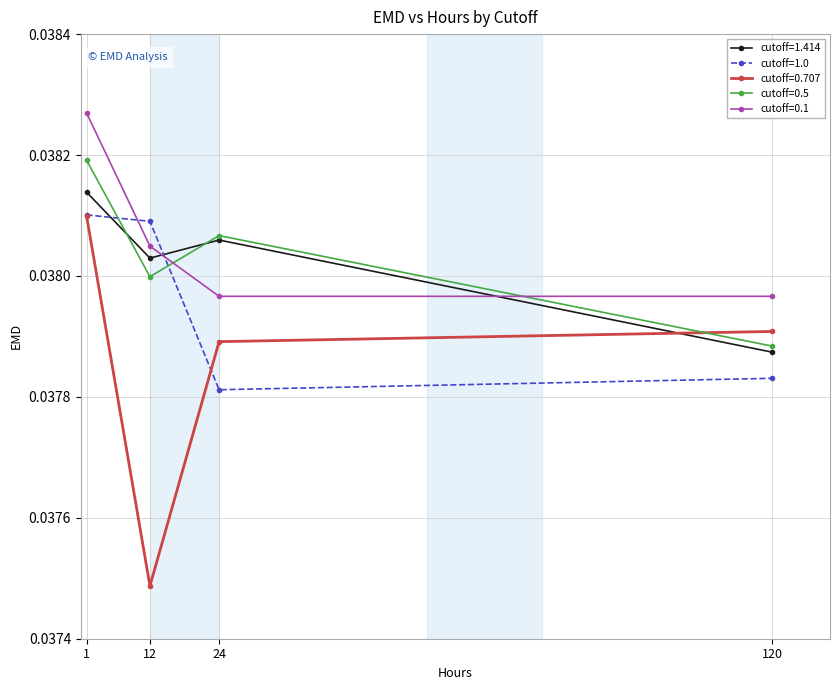

How many cutoff=0.1 values are between 0 and 1?

4